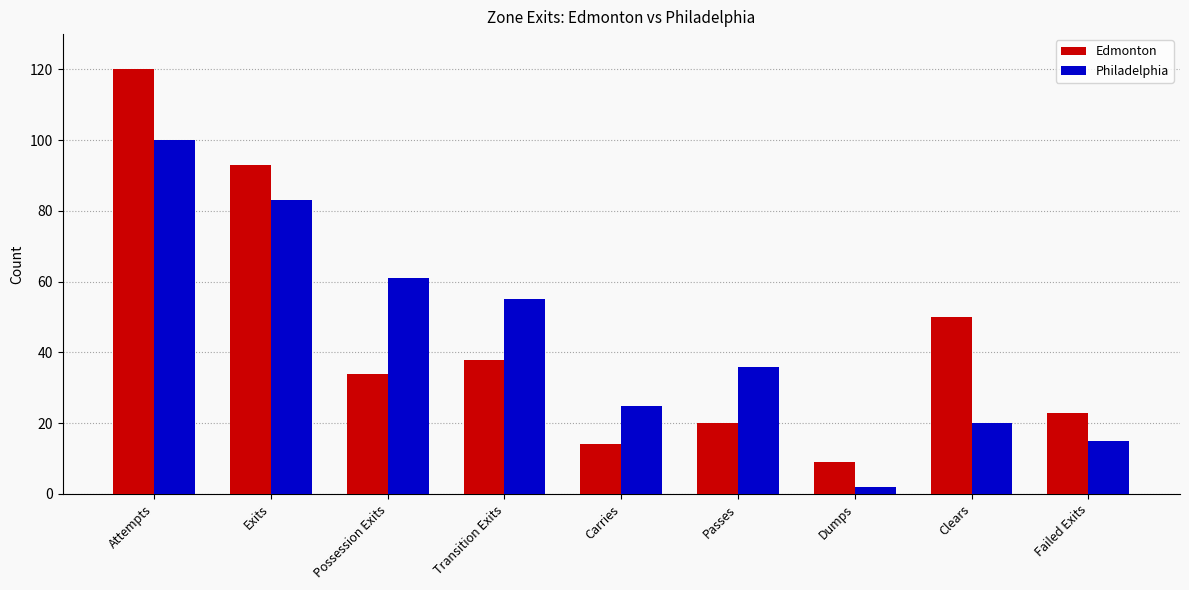

What is the maximum value for Edmonton?

120